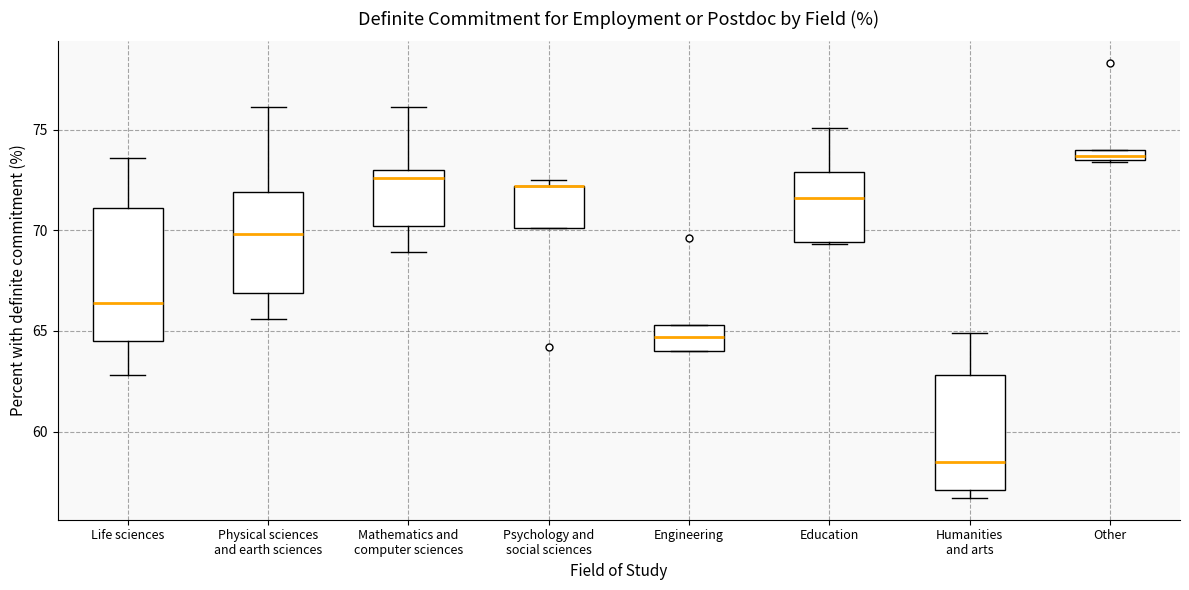

Comparing the boxes themselves (not the whiskers), which one is the tallest?

Life sciences